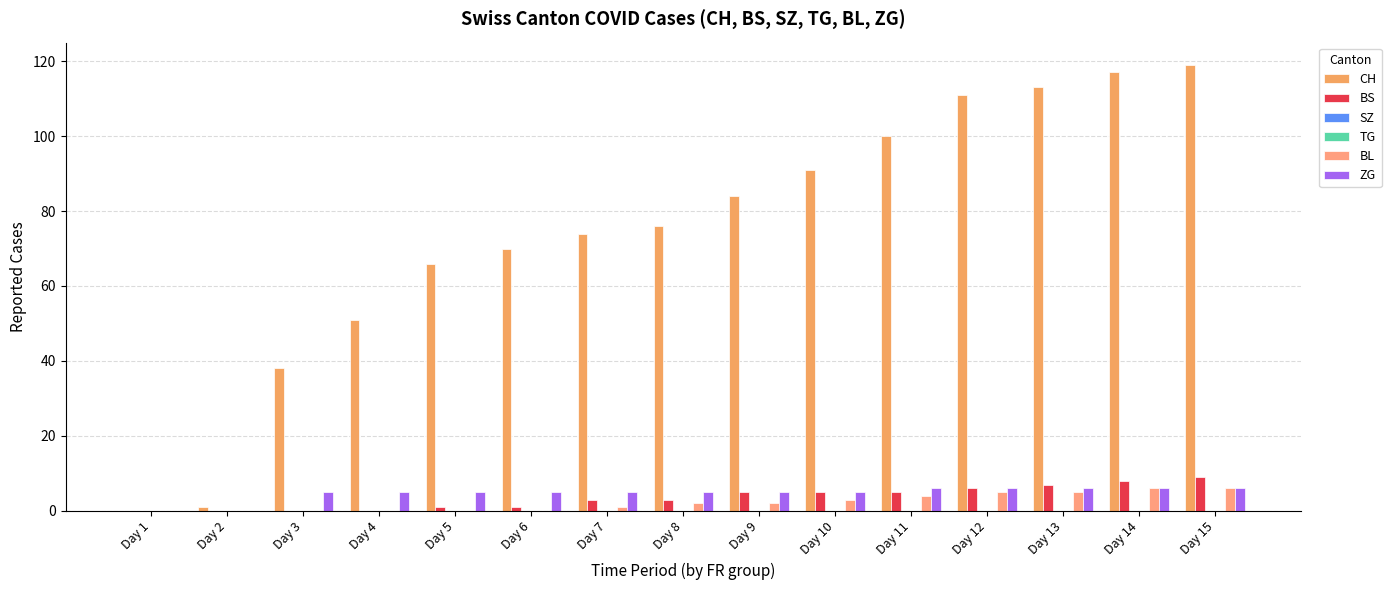

Are the bars horizontal?

No